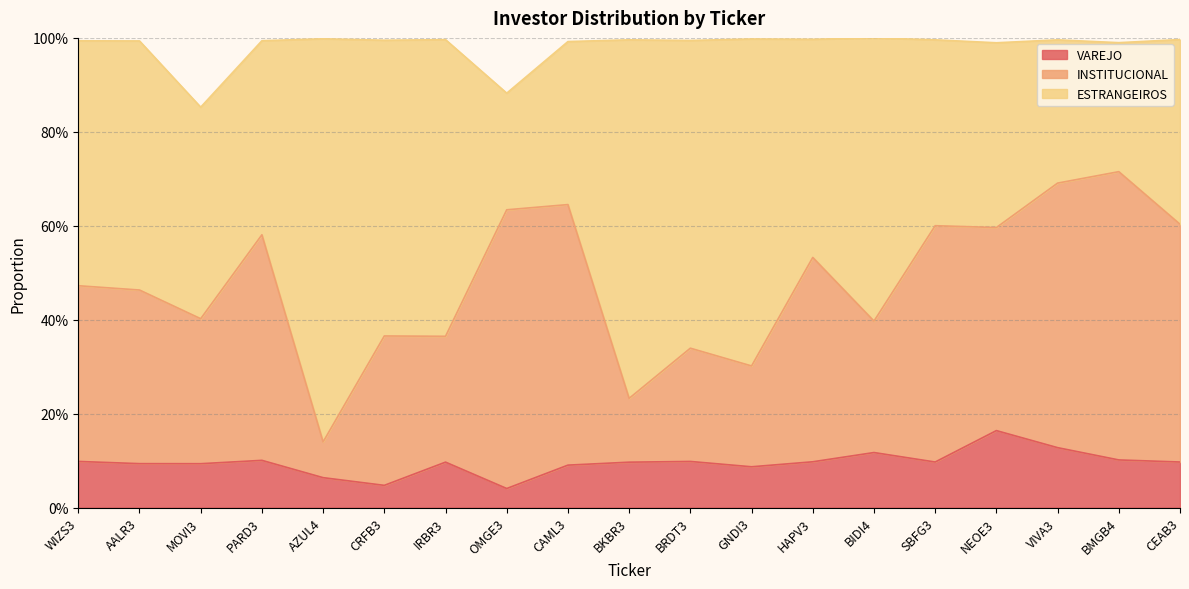

How many data points does each series have?

19